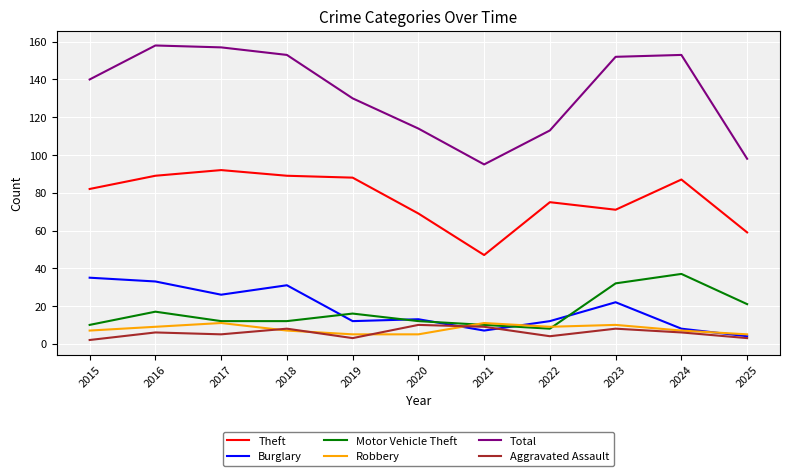

Count the number of categories in the chart.

11